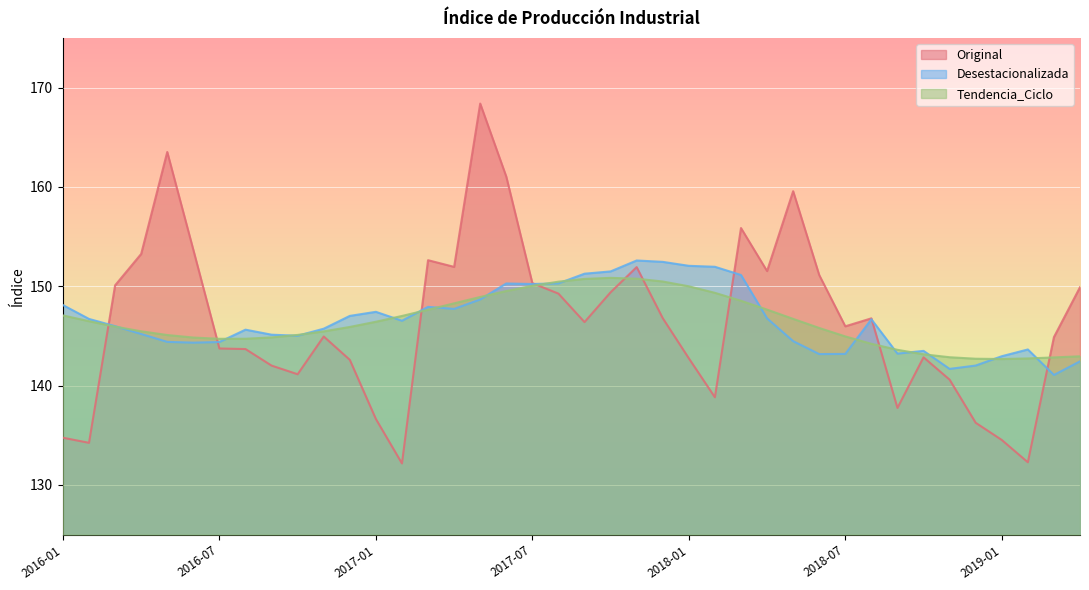

What is the average value of the Tendencia_Ciclo series?

146.4